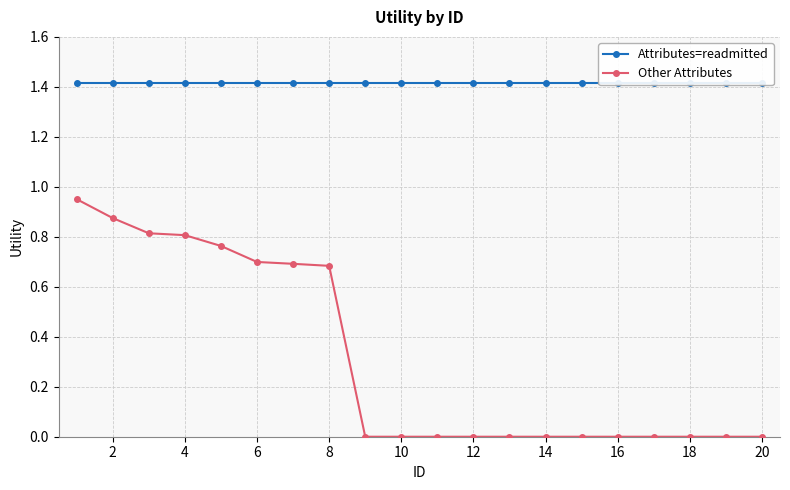

How many lines are shown in the chart?

2